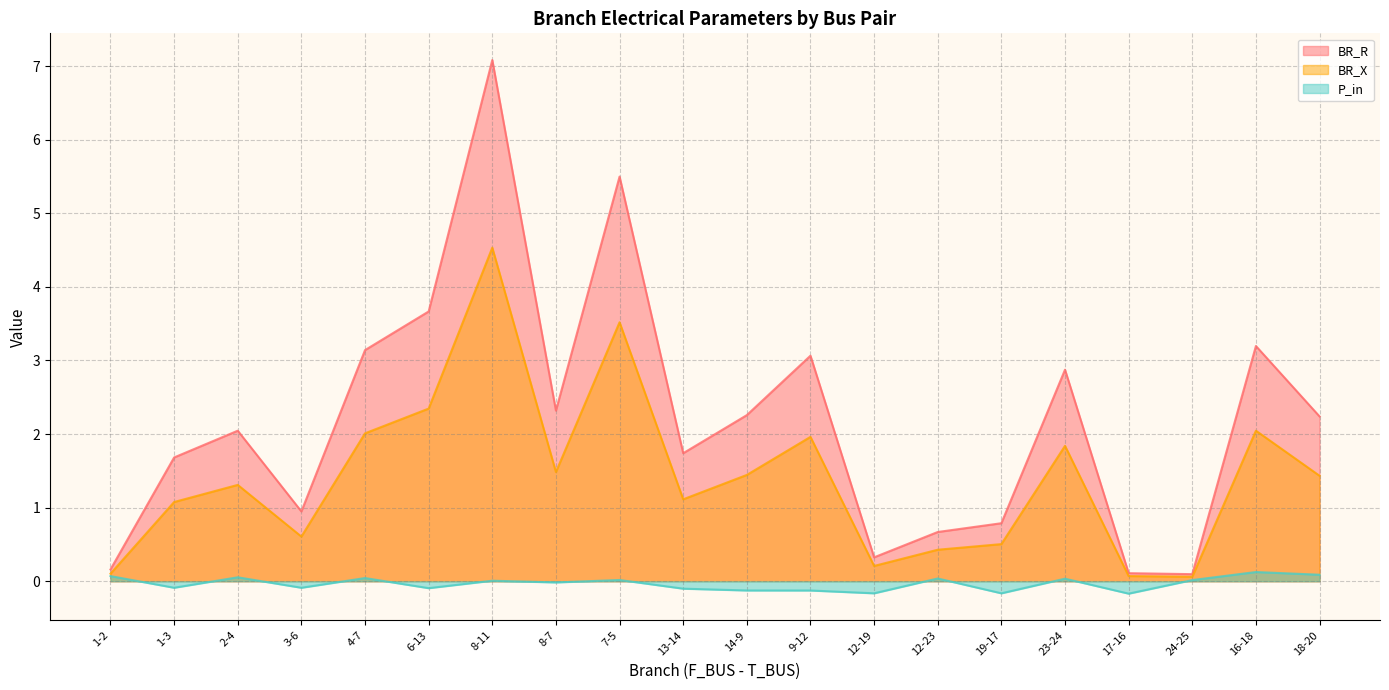

Reading left to right, transcribe all the data shown in this chart.

BR_R: 0.2	1.7	2.0	0.9	3.1	3.7	7.1	2.3	5.5	1.7	2.3	3.1	0.3	0.7	0.8	2.9	0.1	0.1	3.2	2.2
BR_X: 0.1	1.1	1.3	0.6	2.0	2.3	4.5	1.5	3.5	1.1	1.4	2.0	0.2	0.4	0.5	1.8	0.1	0.1	2.0	1.4
P_in: 0.1	-0.1	0.1	-0.1	0.0	-0.1	0.0	-0.0	0.0	-0.1	-0.1	-0.1	-0.2	0.0	-0.2	0.0	-0.2	0.0	0.1	0.1